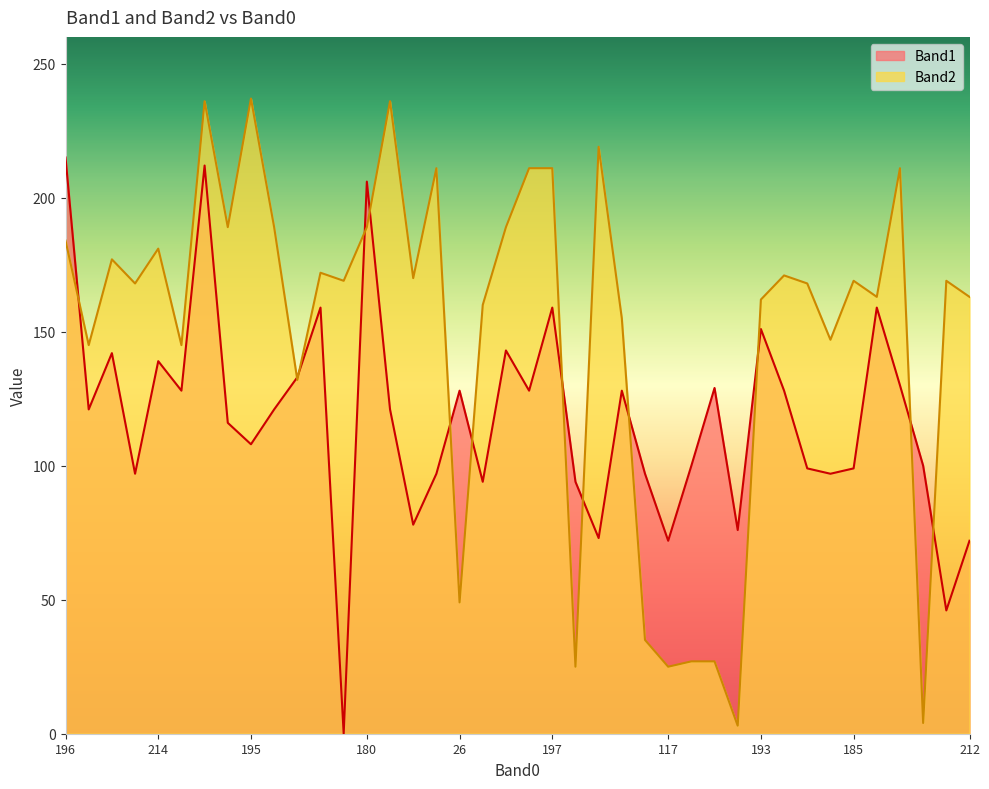

In Band1, how many points are higher than both neighbors (excluding endpoints)?

12